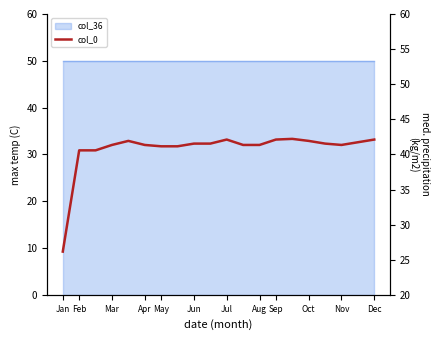

What is the sum of the values at Oct and Jan?

67.7